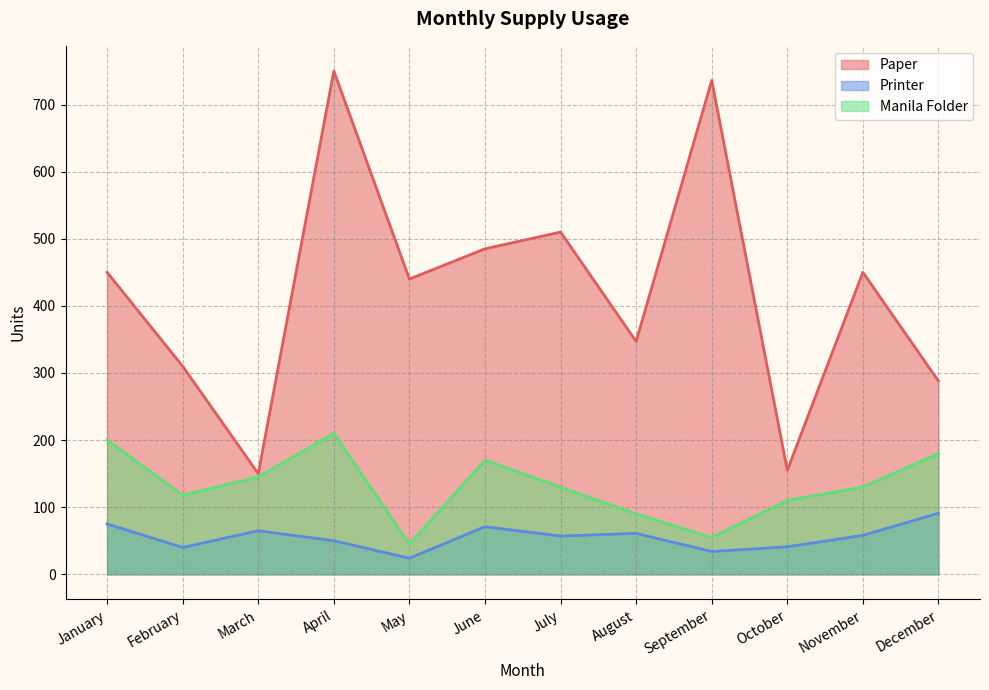

How many lines are shown in the chart?

3